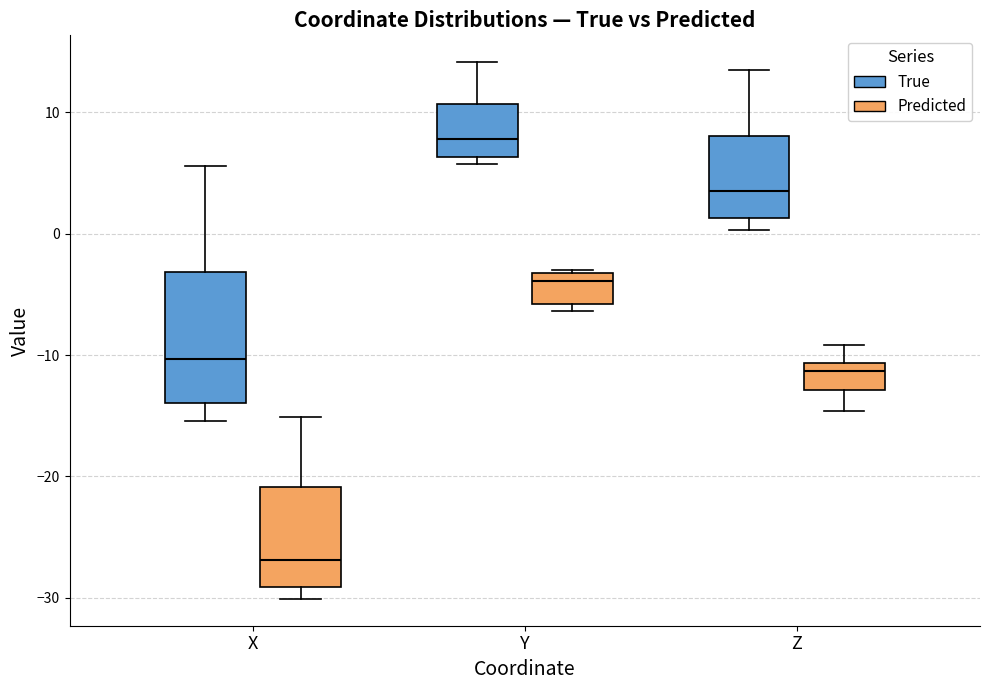

Reading left to right, transcribe this box plot: for each box, give where its median line is, the range the box spans, and where its two whiskers end, as read against the y-axis. The values are not printed on the chart, so give them approximately, as read against the axis.

X (True): median -10, box -14 to -3, whiskers -15 to 6
X (Predicted): median -27, box -29 to -21, whiskers -30 to -15
Y (True): median 8, box 6 to 11, whiskers 6 (just below the box's lower edge) to 14
Y (Predicted): median -4, box -6 to -3, whiskers -6 (just below the box's lower edge) to -3
Z (True): median 4, box 1 to 8, whiskers 0 to 14
Z (Predicted): median -11 (just below the box's upper edge), box -13 to -11, whiskers -15 to -9